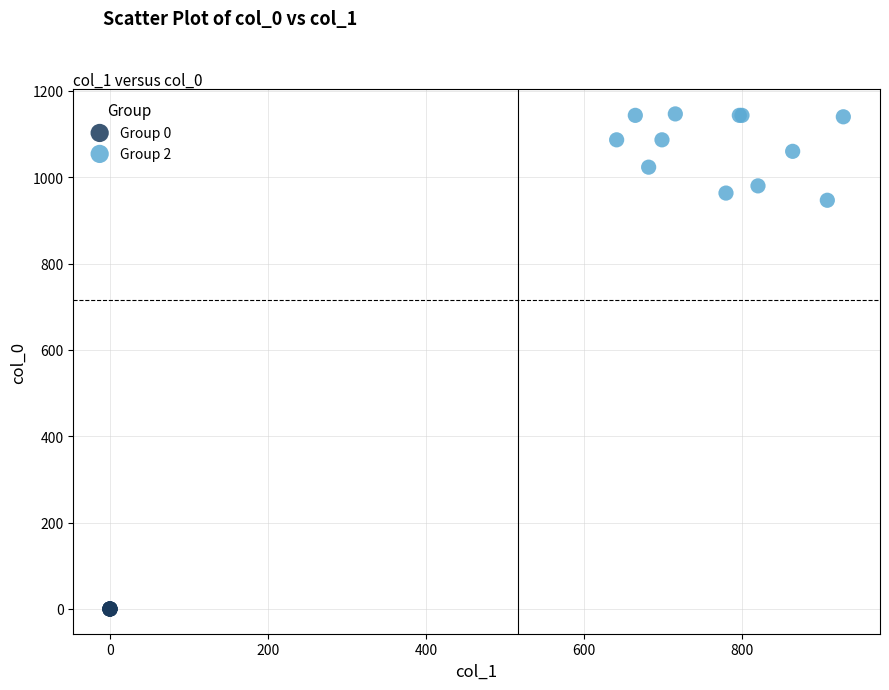

Which series contains the lowest Y value?

Group 0